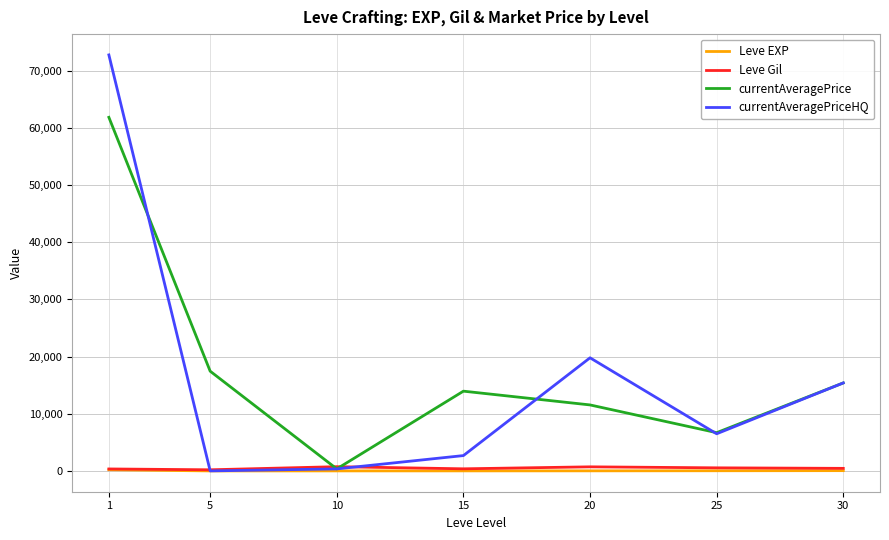

Which series has the largest range (max minus min)?

currentAveragePriceHQ